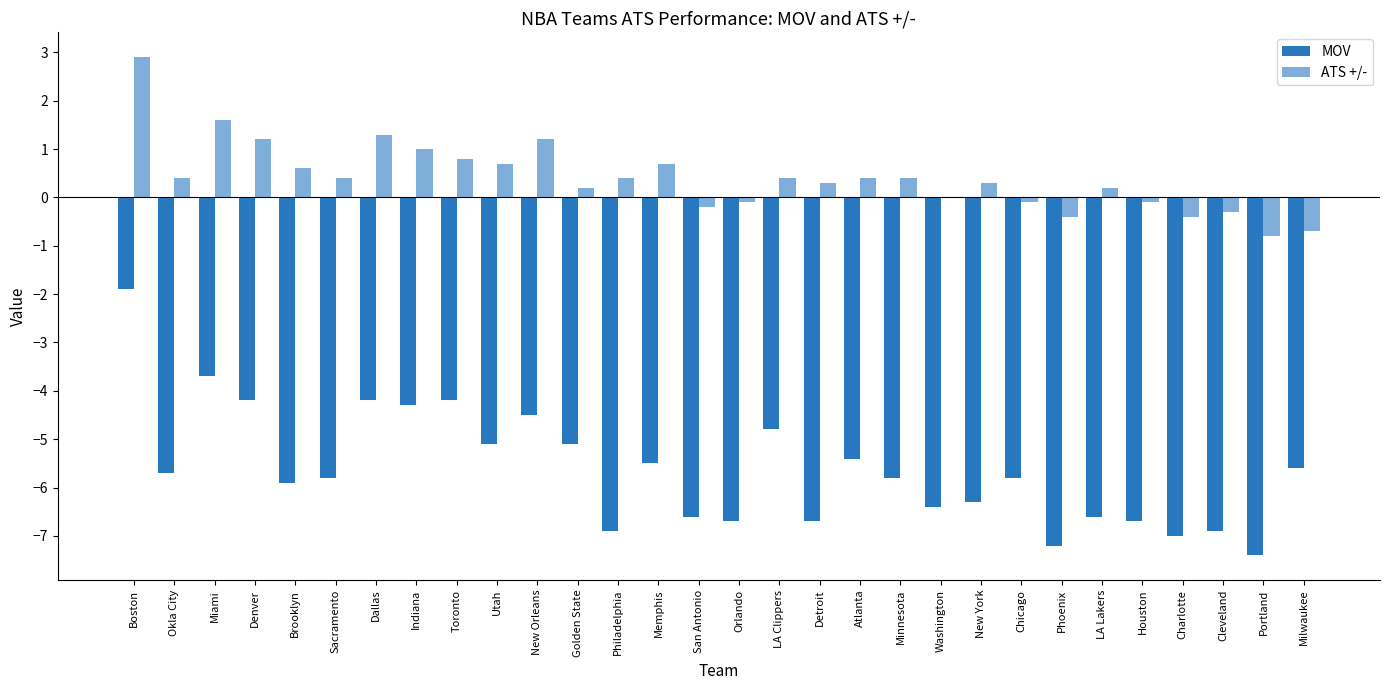

What is the sum of the ATS +/- values at Denver and Houston?

1.1